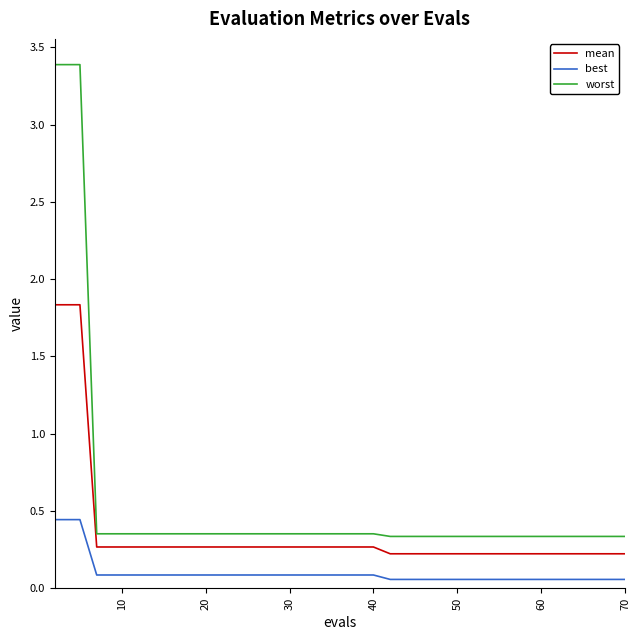

What is the difference between the maximum and minimum values in the mean series?

1.6